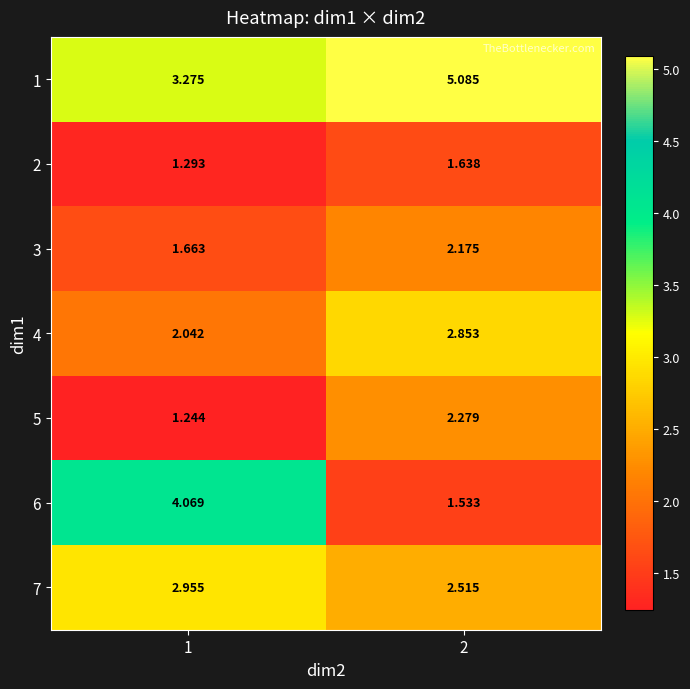

Reading left to right, what are all the values shown in this chart?

1: 1=3.3	2=5.1
2: 1=1.3	2=1.6
3: 1=1.7	2=2.2
4: 1=2.0	2=2.9
5: 1=1.2	2=2.3
6: 1=4.1	2=1.5
7: 1=3.0	2=2.5